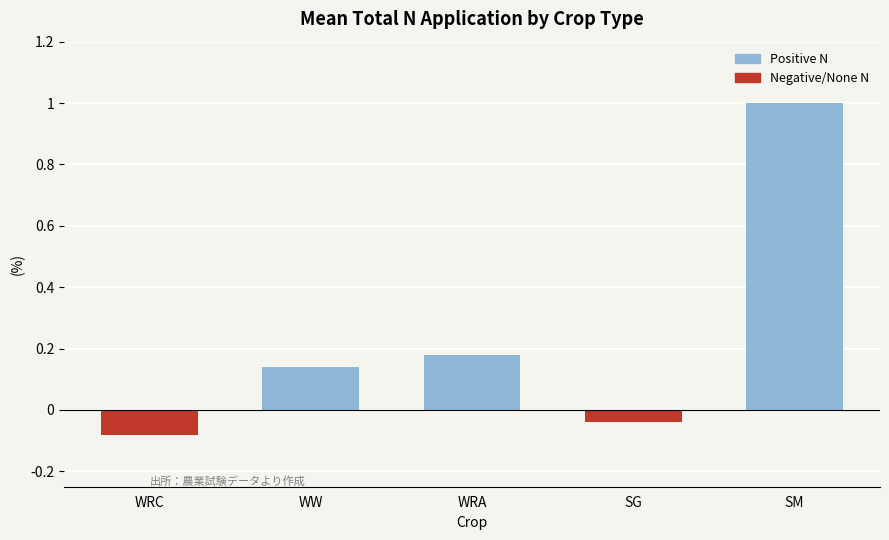

Which label corresponds to the smallest value in the chart?

WRC